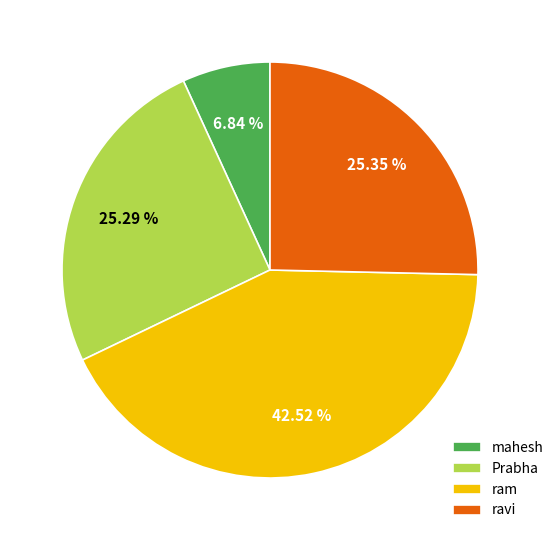

Is there a majority slice in this chart?

No